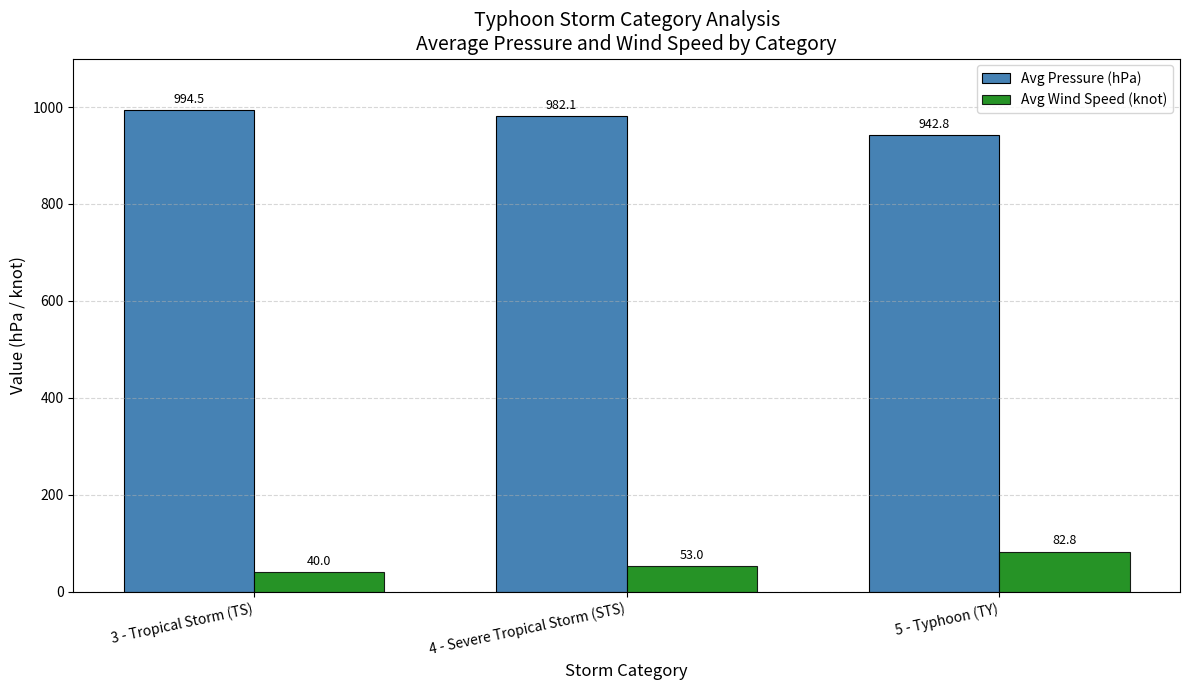

What is the value of the Avg Wind Speed (knot) bar at the 1st from the left?

40.0